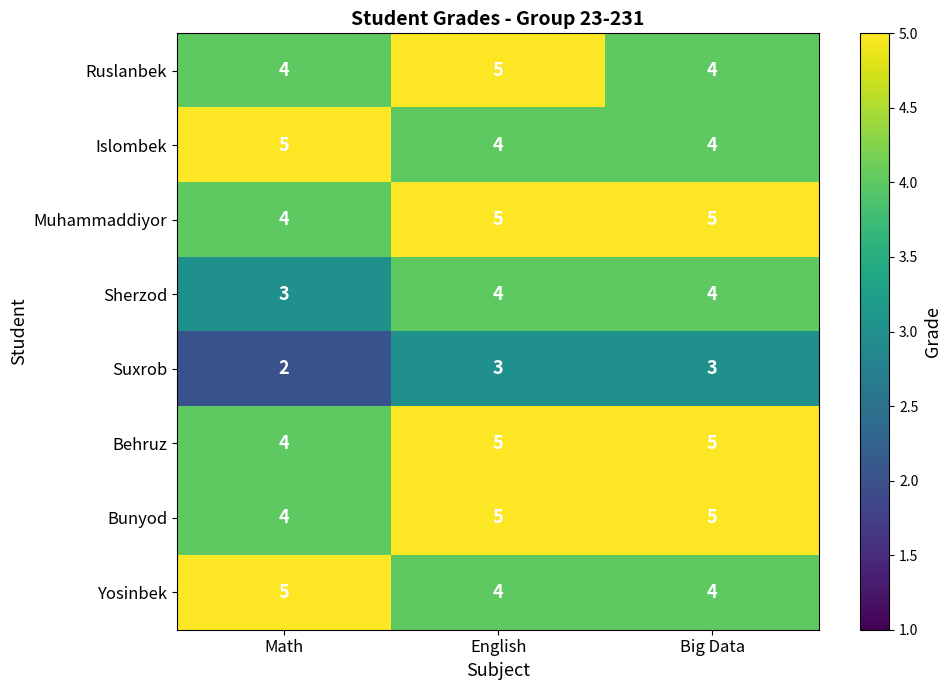

Reading right to left, extract all data points from this chart.

Ruslanbek: 4	5	4
Islombek: 4	4	5
Muhammaddiyor: 5	5	4
Sherzod: 4	4	3
Suxrob: 3	3	2
Behruz: 5	5	4
Bunyod: 5	5	4
Yosinbek: 4	4	5